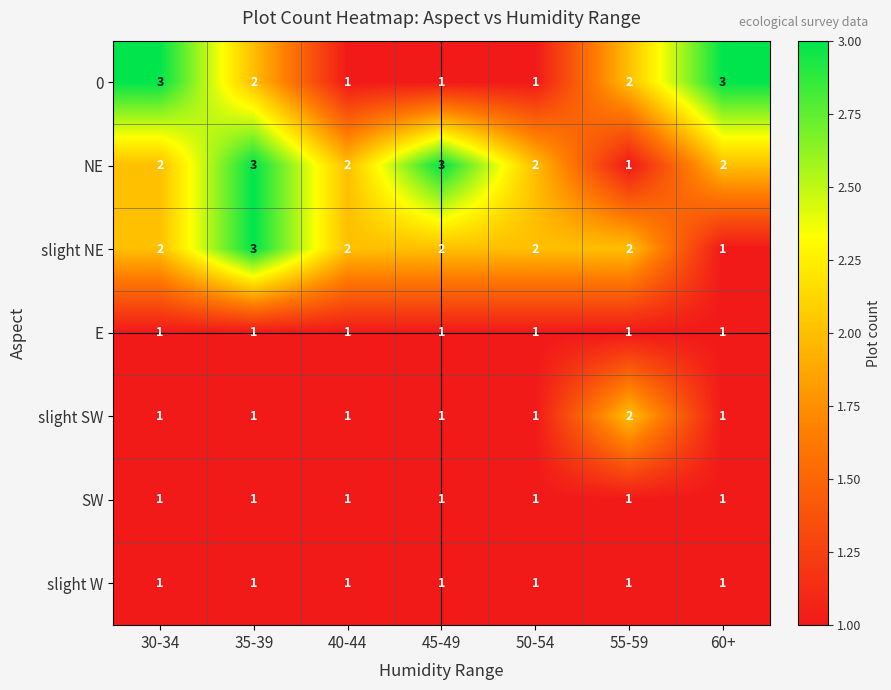

The SW series shows 1 at 45-49. True or false?

True